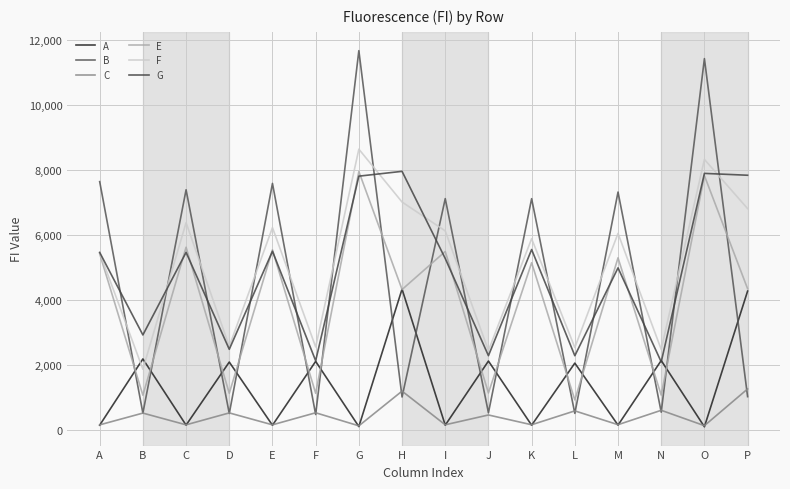

Read the C value at I.

170